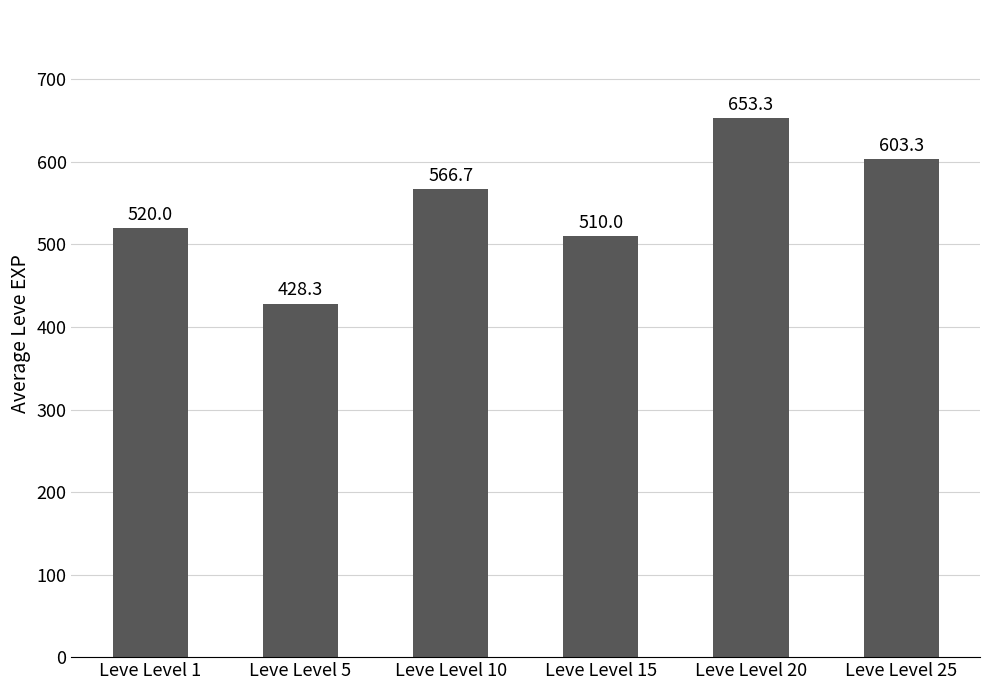

Are the bars grouped side by side (vs. stacked)?

No